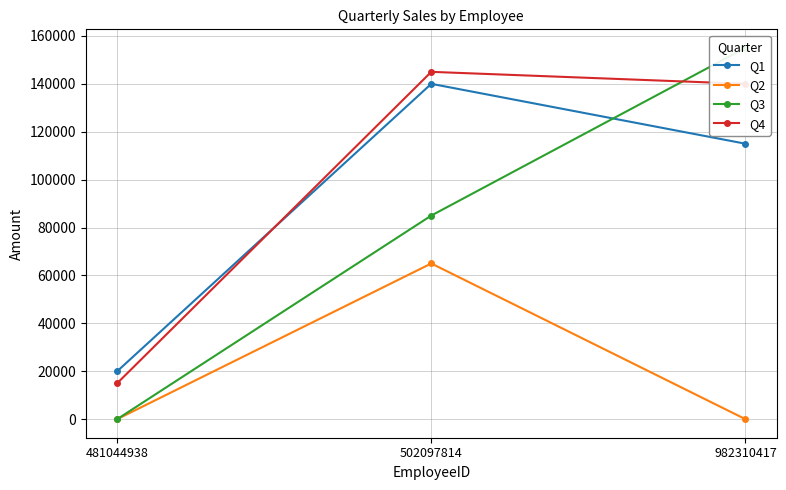

Count the number of data series in this chart.

4